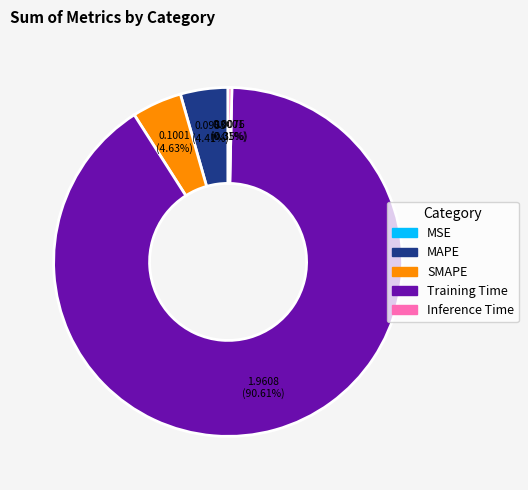

Which has a higher value, Inference Time or Training Time?

Training Time